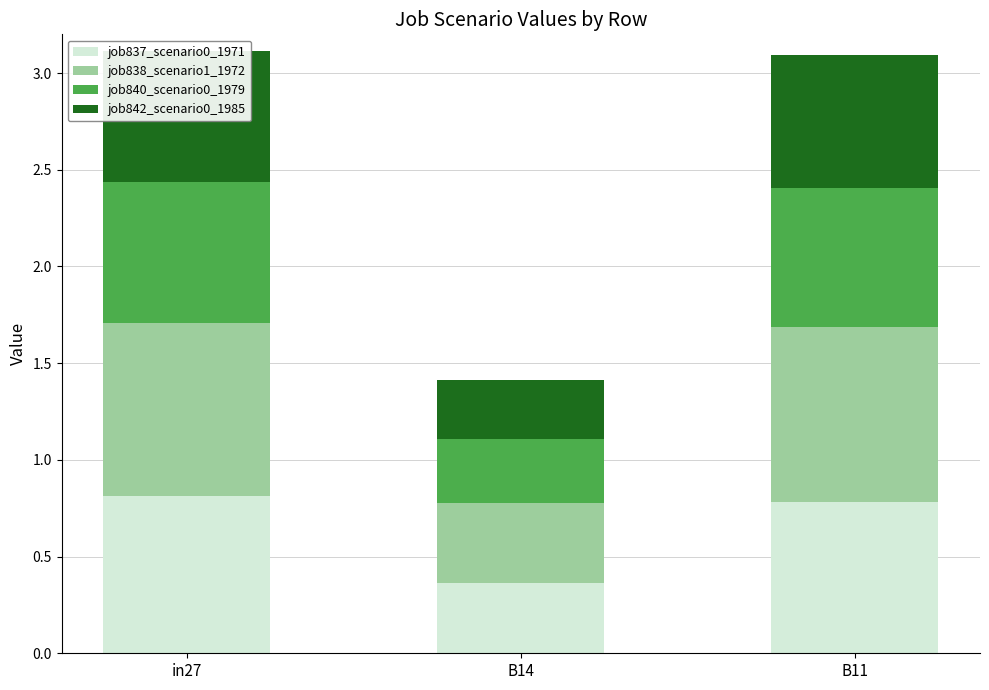

What is the total value across all series at B14?

1.4